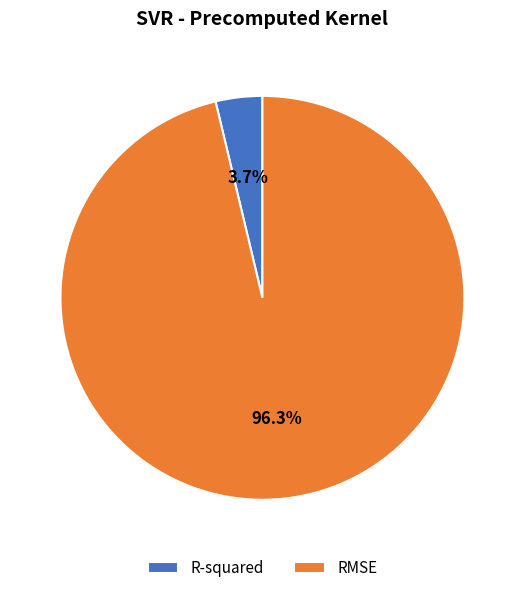

Does RMSE represent more than half of the total?

Yes